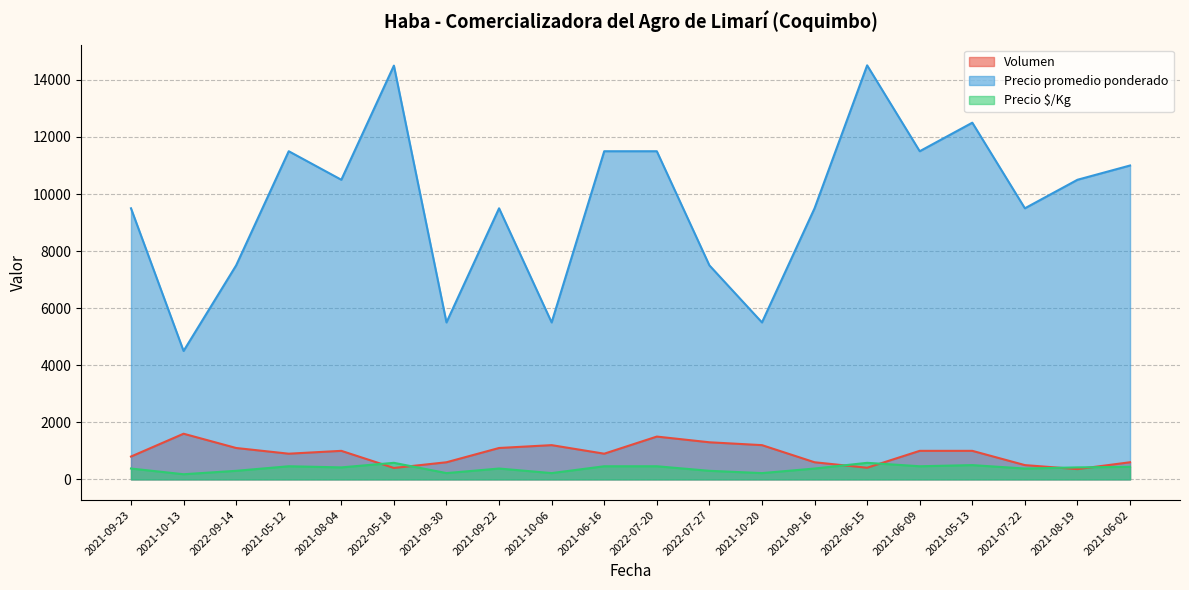

List the series in order of their peak value, highest first.

Precio promedio ponderado, Volumen, Precio $/Kg